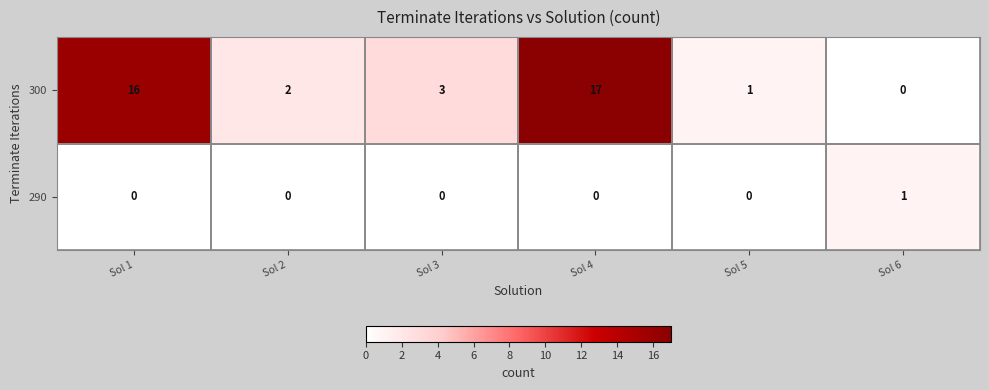

Is it true that 300 equals 0 at Sol 6?

True